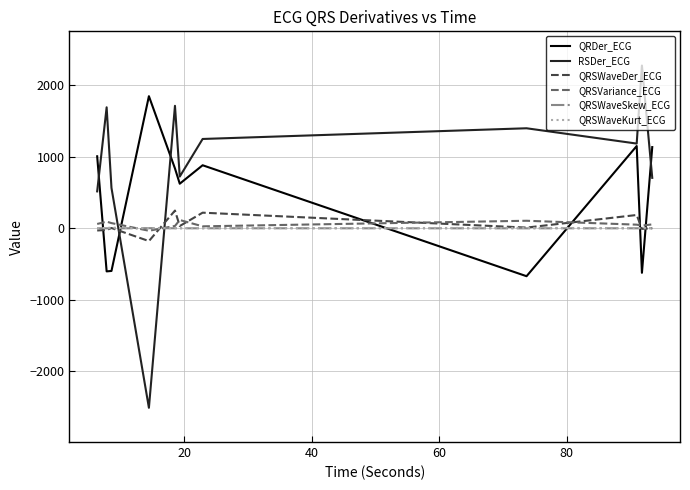

Which series has the largest total across all categories?

RSDer_ECG